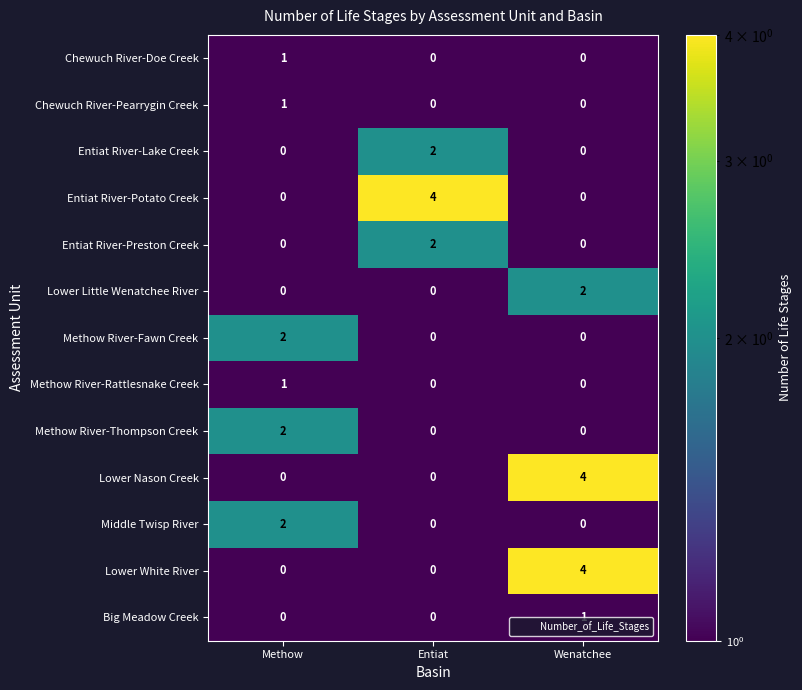

What is the difference between the highest and lowest values at Wenatchee?

4